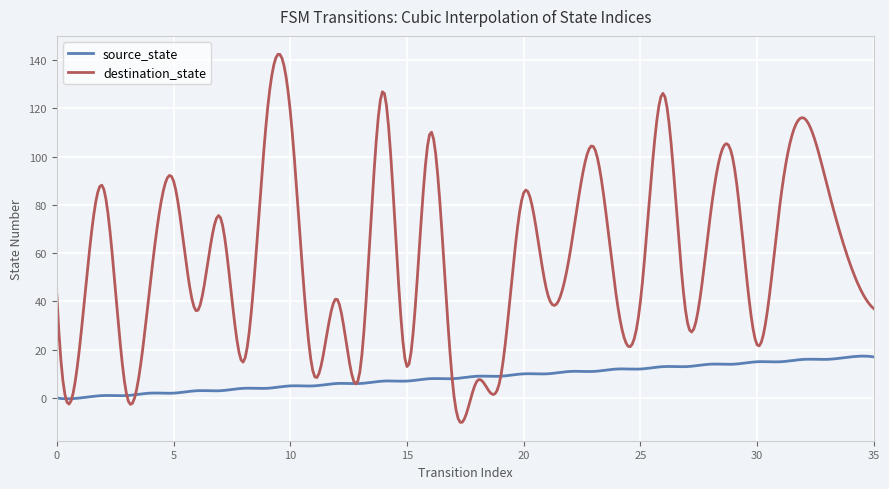

Which series has the largest total across all categories?

destination_state